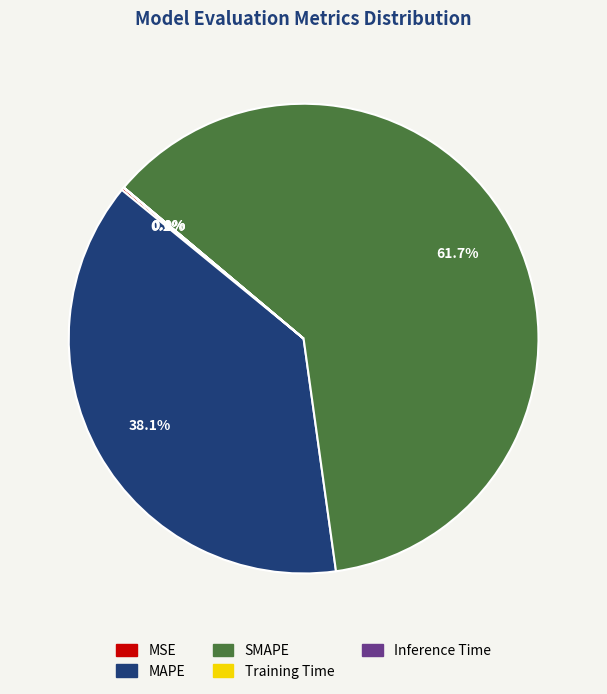

Which slice is the largest?

SMAPE